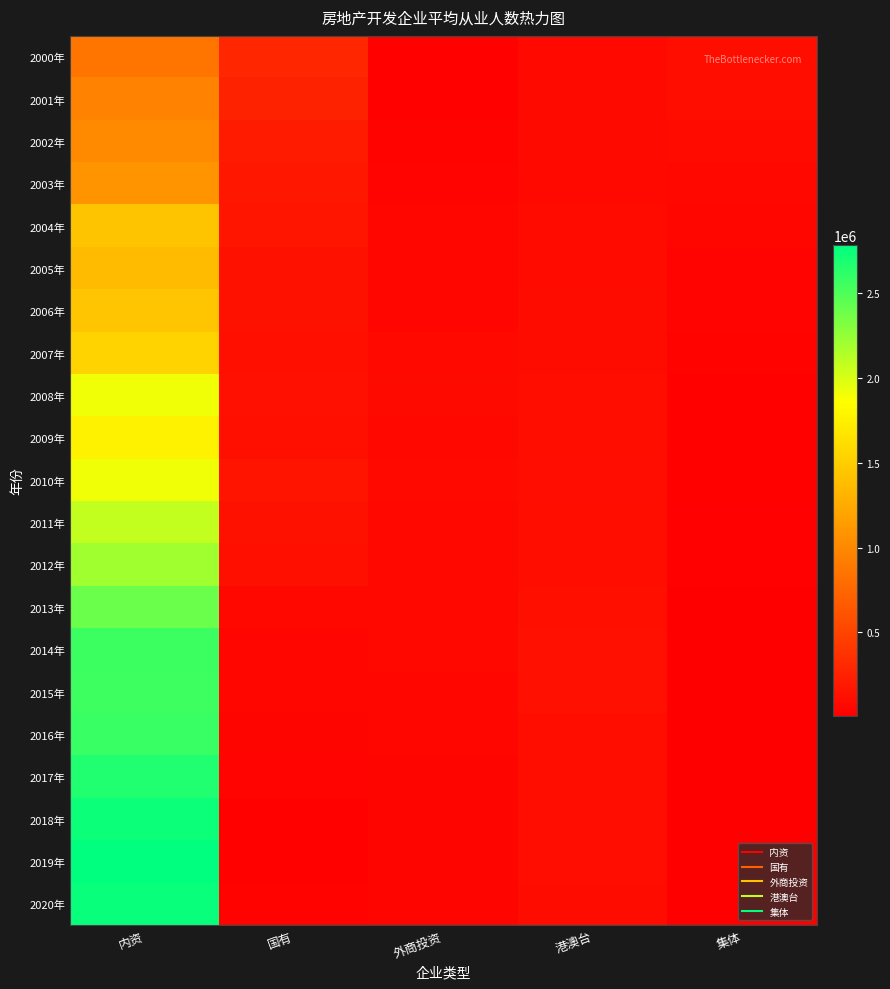

At which category does the chart reach its peak across all series?

内资